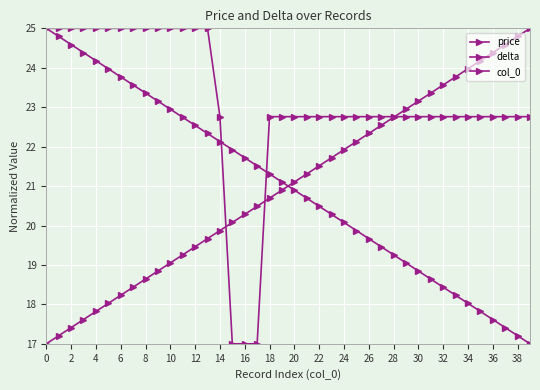

After their last crossing, which series has the higher values: delta or col_0?

col_0